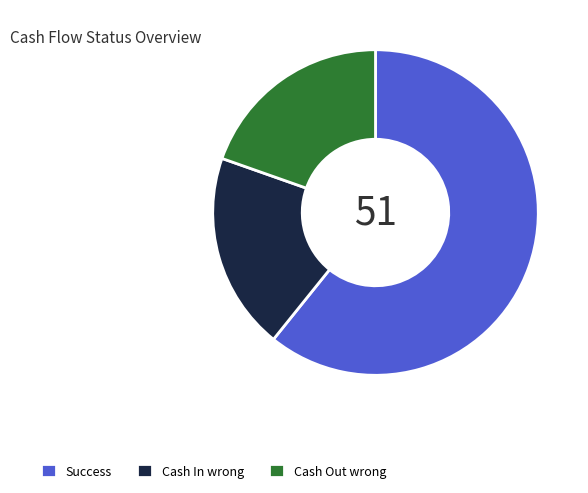

Does any single category account for the majority?

Yes